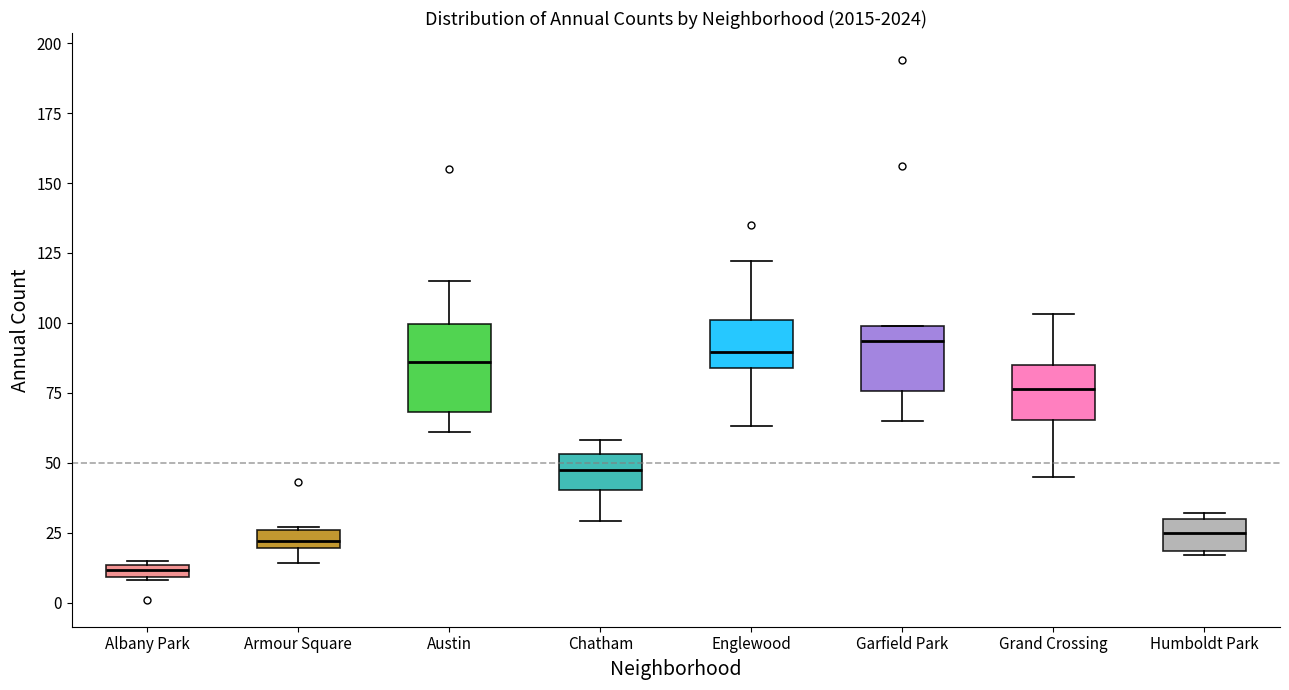

Comparing the boxes themselves (not the whiskers), which one is the tallest?

Austin